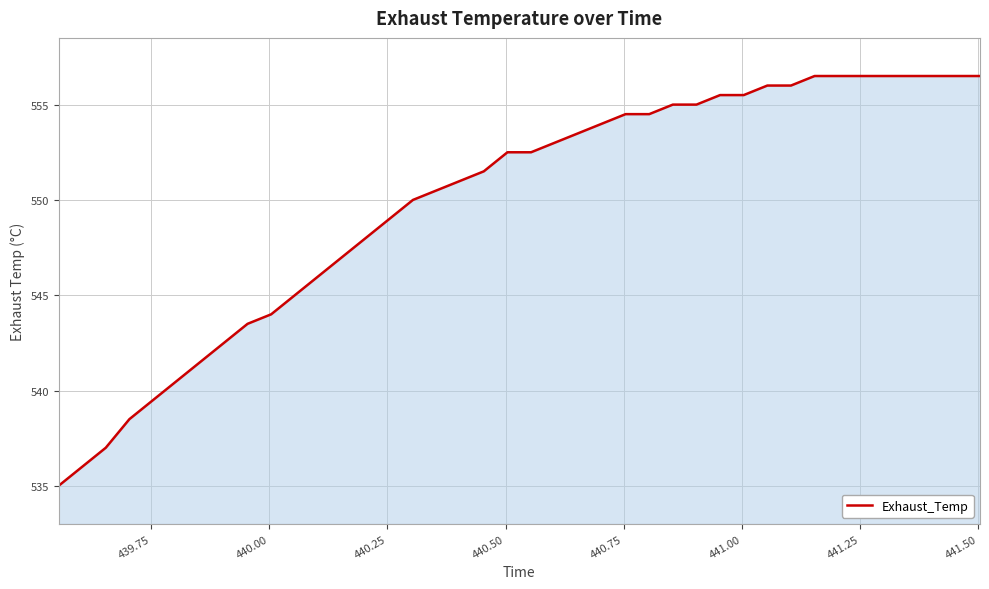

What is the difference between the maximum and minimum values?

21.5